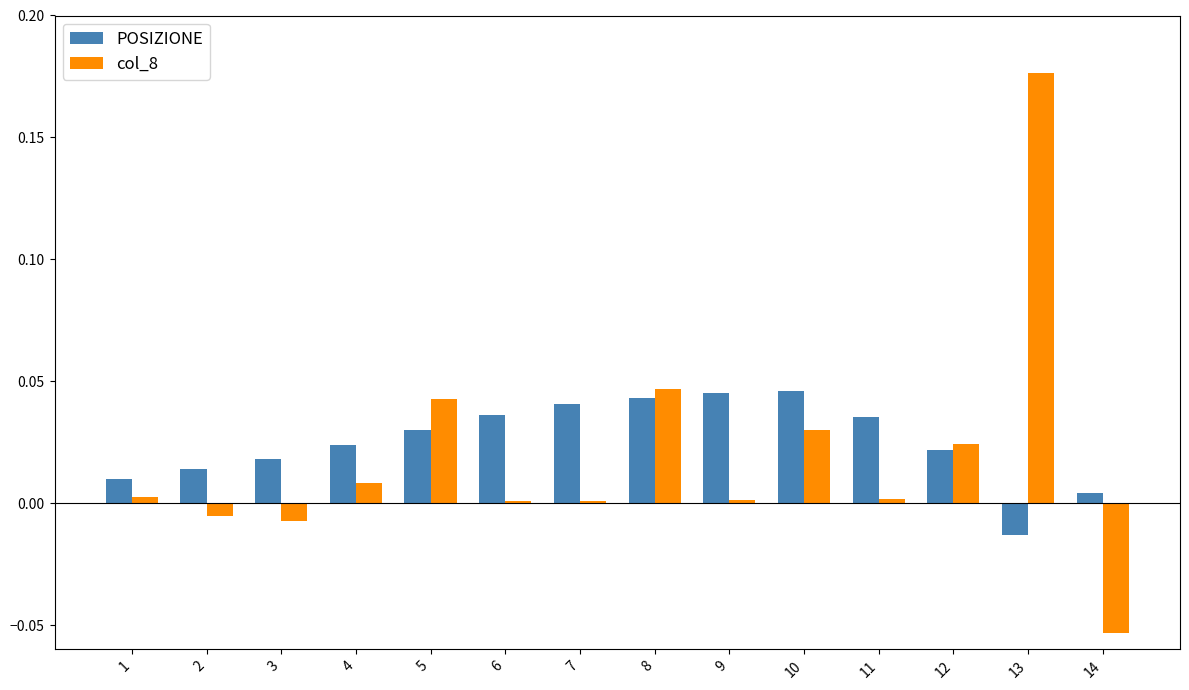

Does the chart contain any negative values?

Yes